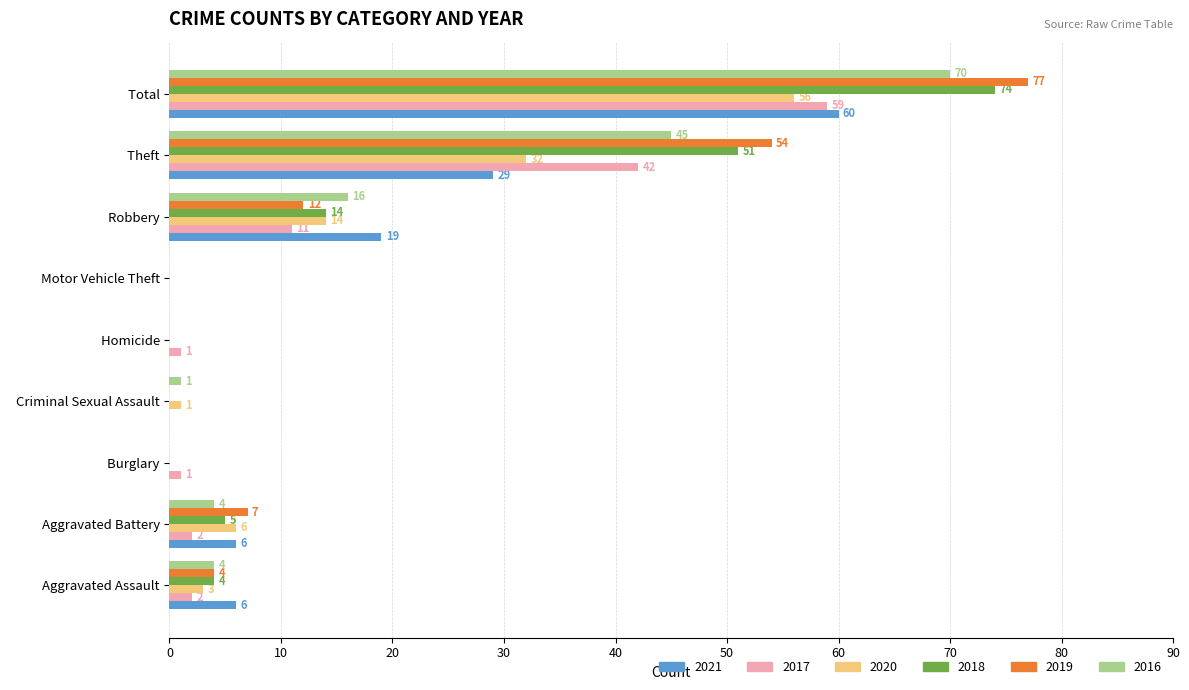

Between   Burglary and   Robbery, which series saw the biggest shift?

2021